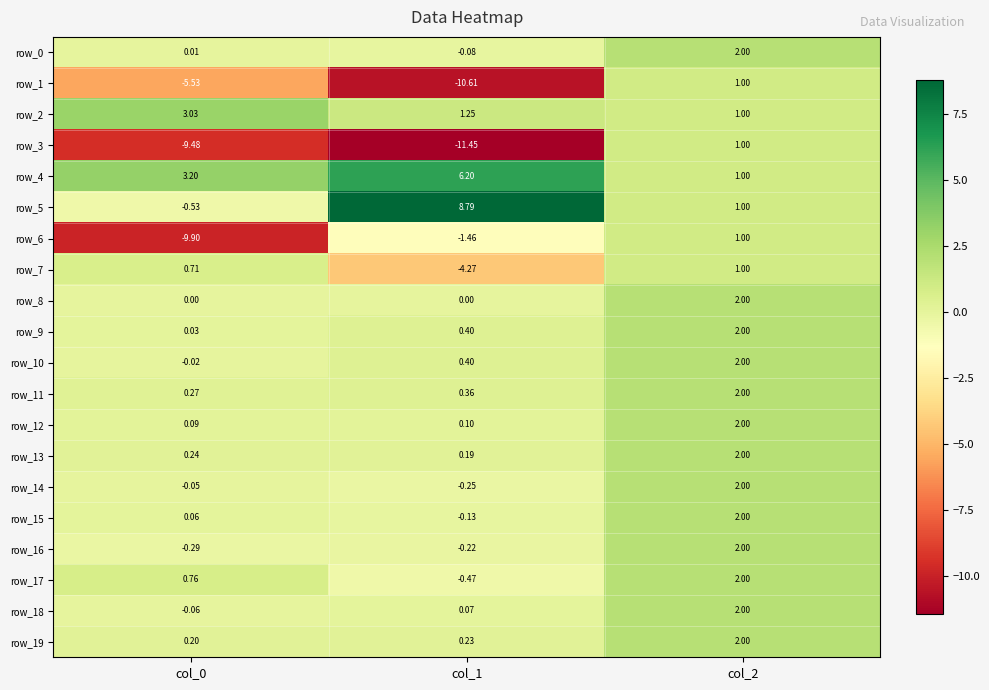

At col_1, list the series in order from smallest to largest.

row_3, row_1, row_7, row_6, row_17, row_14, row_16, row_15, row_0, row_8, row_18, row_12, row_13, row_19, row_11, row_9, row_10, row_2, row_4, row_5